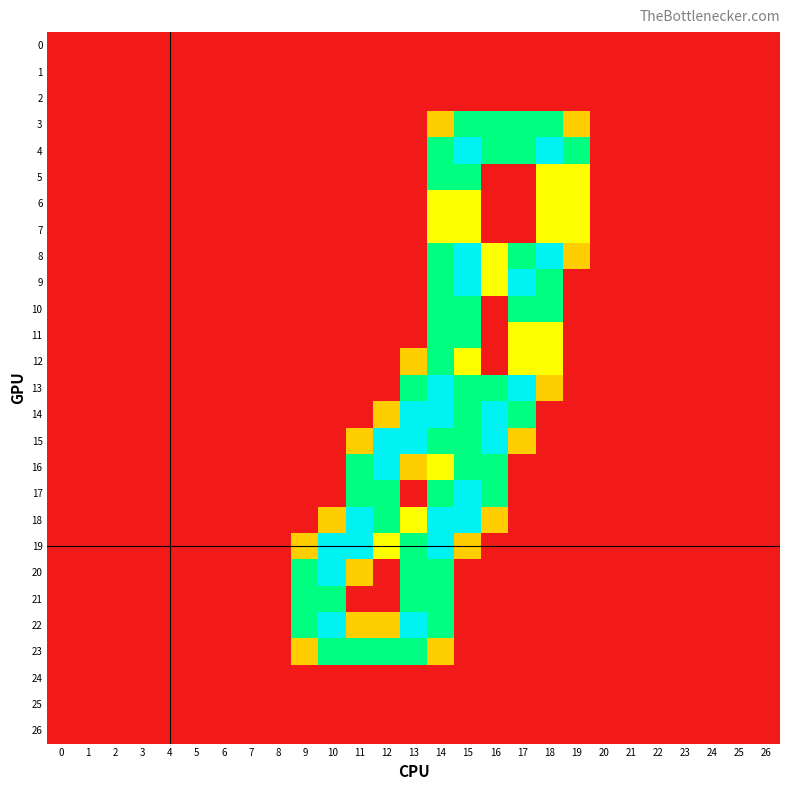

Reading left to right, extract all data points from this chart.

0: 0=0.0	1=0.0	2=0.0	3=0.0	4=0.0	5=0.0	6=0.0	7=0.0	8=0.0	9=0.0	10=0.0	11=0.0	12=0.0	13=0.0	14=0.0	15=0.0	16=0.0	17=0.0	18=0.0	19=0.0	20=0.0	21=0.0	22=0.0	23=0.0	24=0.0	25=0.0	26=0.0
1: 0=0.0	1=0.0	2=0.0	3=0.0	4=0.0	5=0.0	6=0.0	7=0.0	8=0.0	9=0.0	10=0.0	11=0.0	12=0.0	13=0.0	14=0.0	15=0.0	16=0.0	17=0.0	18=0.0	19=0.0	20=0.0	21=0.0	22=0.0	23=0.0	24=0.0	25=0.0	26=0.0
2: 0=0.0	1=0.0	2=0.0	3=0.0	4=0.0	5=0.0	6=0.0	7=0.0	8=0.0	9=0.0	10=0.0	11=0.0	12=0.0	13=0.0	14=0.0	15=0.0	16=0.0	17=0.0	18=0.0	19=0.0	20=0.0	21=0.0	22=0.0	23=0.0	24=0.0	25=0.0	26=0.0
3: 0=0.0	1=0.0	2=0.0	3=0.0	4=0.0	5=0.0	6=0.0	7=0.0	8=0.0	9=0.0	10=0.0	11=0.0	12=0.0	13=0.0	14=0.8	15=1.5	16=1.5	17=1.5	18=1.5	19=0.8	20=0.0	21=0.0	22=0.0	23=0.0	24=0.0	25=0.0	26=0.0
4: 0=0.0	1=0.0	2=0.0	3=0.0	4=0.0	5=0.0	6=0.0	7=0.0	8=0.0	9=0.0	10=0.0	11=0.0	12=0.0	13=0.0	14=1.5	15=2.0	16=1.5	17=1.5	18=2.0	19=1.5	20=0.0	21=0.0	22=0.0	23=0.0	24=0.0	25=0.0	26=0.0
5: 0=0.0	1=0.0	2=0.0	3=0.0	4=0.0	5=0.0	6=0.0	7=0.0	8=0.0	9=0.0	10=0.0	11=0.0	12=0.0	13=0.0	14=1.5	15=1.5	16=0.0	17=0.0	18=1.0	19=1.0	20=0.0	21=0.0	22=0.0	23=0.0	24=0.0	25=0.0	26=0.0
6: 0=0.0	1=0.0	2=0.0	3=0.0	4=0.0	5=0.0	6=0.0	7=0.0	8=0.0	9=0.0	10=0.0	11=0.0	12=0.0	13=0.0	14=1.0	15=1.0	16=0.0	17=0.0	18=1.0	19=1.0	20=0.0	21=0.0	22=0.0	23=0.0	24=0.0	25=0.0	26=0.0
7: 0=0.0	1=0.0	2=0.0	3=0.0	4=0.0	5=0.0	6=0.0	7=0.0	8=0.0	9=0.0	10=0.0	11=0.0	12=0.0	13=0.0	14=1.0	15=1.0	16=0.0	17=0.0	18=1.0	19=1.0	20=0.0	21=0.0	22=0.0	23=0.0	24=0.0	25=0.0	26=0.0
8: 0=0.0	1=0.0	2=0.0	3=0.0	4=0.0	5=0.0	6=0.0	7=0.0	8=0.0	9=0.0	10=0.0	11=0.0	12=0.0	13=0.0	14=1.5	15=2.0	16=1.0	17=1.5	18=2.0	19=0.8	20=0.0	21=0.0	22=0.0	23=0.0	24=0.0	25=0.0	26=0.0
9: 0=0.0	1=0.0	2=0.0	3=0.0	4=0.0	5=0.0	6=0.0	7=0.0	8=0.0	9=0.0	10=0.0	11=0.0	12=0.0	13=0.0	14=1.5	15=2.0	16=1.0	17=2.0	18=1.5	19=0.0	20=0.0	21=0.0	22=0.0	23=0.0	24=0.0	25=0.0	26=0.0
10: 0=0.0	1=0.0	2=0.0	3=0.0	4=0.0	5=0.0	6=0.0	7=0.0	8=0.0	9=0.0	10=0.0	11=0.0	12=0.0	13=0.0	14=1.5	15=1.5	16=0.0	17=1.5	18=1.5	19=0.0	20=0.0	21=0.0	22=0.0	23=0.0	24=0.0	25=0.0	26=0.0
11: 0=0.0	1=0.0	2=0.0	3=0.0	4=0.0	5=0.0	6=0.0	7=0.0	8=0.0	9=0.0	10=0.0	11=0.0	12=0.0	13=0.0	14=1.5	15=1.5	16=0.0	17=1.0	18=1.0	19=0.0	20=0.0	21=0.0	22=0.0	23=0.0	24=0.0	25=0.0	26=0.0
12: 0=0.0	1=0.0	2=0.0	3=0.0	4=0.0	5=0.0	6=0.0	7=0.0	8=0.0	9=0.0	10=0.0	11=0.0	12=0.0	13=0.8	14=1.5	15=1.0	16=0.0	17=1.0	18=1.0	19=0.0	20=0.0	21=0.0	22=0.0	23=0.0	24=0.0	25=0.0	26=0.0
13: 0=0.0	1=0.0	2=0.0	3=0.0	4=0.0	5=0.0	6=0.0	7=0.0	8=0.0	9=0.0	10=0.0	11=0.0	12=0.0	13=1.5	14=2.0	15=1.5	16=1.5	17=2.0	18=0.8	19=0.0	20=0.0	21=0.0	22=0.0	23=0.0	24=0.0	25=0.0	26=0.0
14: 0=0.0	1=0.0	2=0.0	3=0.0	4=0.0	5=0.0	6=0.0	7=0.0	8=0.0	9=0.0	10=0.0	11=0.0	12=0.8	13=2.0	14=2.0	15=1.5	16=2.0	17=1.5	18=0.0	19=0.0	20=0.0	21=0.0	22=0.0	23=0.0	24=0.0	25=0.0	26=0.0
15: 0=0.0	1=0.0	2=0.0	3=0.0	4=0.0	5=0.0	6=0.0	7=0.0	8=0.0	9=0.0	10=0.0	11=0.8	12=2.0	13=2.0	14=1.5	15=1.5	16=2.0	17=0.8	18=0.0	19=0.0	20=0.0	21=0.0	22=0.0	23=0.0	24=0.0	25=0.0	26=0.0
16: 0=0.0	1=0.0	2=0.0	3=0.0	4=0.0	5=0.0	6=0.0	7=0.0	8=0.0	9=0.0	10=0.0	11=1.5	12=2.0	13=0.8	14=1.0	15=1.5	16=1.5	17=0.0	18=0.0	19=0.0	20=0.0	21=0.0	22=0.0	23=0.0	24=0.0	25=0.0	26=0.0
17: 0=0.0	1=0.0	2=0.0	3=0.0	4=0.0	5=0.0	6=0.0	7=0.0	8=0.0	9=0.0	10=0.0	11=1.5	12=1.5	13=0.0	14=1.5	15=2.0	16=1.5	17=0.0	18=0.0	19=0.0	20=0.0	21=0.0	22=0.0	23=0.0	24=0.0	25=0.0	26=0.0
18: 0=0.0	1=0.0	2=0.0	3=0.0	4=0.0	5=0.0	6=0.0	7=0.0	8=0.0	9=0.0	10=0.8	11=2.0	12=1.5	13=1.0	14=2.0	15=2.0	16=0.8	17=0.0	18=0.0	19=0.0	20=0.0	21=0.0	22=0.0	23=0.0	24=0.0	25=0.0	26=0.0
19: 0=0.0	1=0.0	2=0.0	3=0.0	4=0.0	5=0.0	6=0.0	7=0.0	8=0.0	9=0.8	10=2.0	11=2.0	12=1.0	13=1.5	14=2.0	15=0.8	16=0.0	17=0.0	18=0.0	19=0.0	20=0.0	21=0.0	22=0.0	23=0.0	24=0.0	25=0.0	26=0.0
20: 0=0.0	1=0.0	2=0.0	3=0.0	4=0.0	5=0.0	6=0.0	7=0.0	8=0.0	9=1.5	10=2.0	11=0.8	12=0.0	13=1.5	14=1.5	15=0.0	16=0.0	17=0.0	18=0.0	19=0.0	20=0.0	21=0.0	22=0.0	23=0.0	24=0.0	25=0.0	26=0.0
21: 0=0.0	1=0.0	2=0.0	3=0.0	4=0.0	5=0.0	6=0.0	7=0.0	8=0.0	9=1.5	10=1.5	11=0.0	12=0.0	13=1.5	14=1.5	15=0.0	16=0.0	17=0.0	18=0.0	19=0.0	20=0.0	21=0.0	22=0.0	23=0.0	24=0.0	25=0.0	26=0.0
22: 0=0.0	1=0.0	2=0.0	3=0.0	4=0.0	5=0.0	6=0.0	7=0.0	8=0.0	9=1.5	10=2.0	11=0.8	12=0.8	13=2.0	14=1.5	15=0.0	16=0.0	17=0.0	18=0.0	19=0.0	20=0.0	21=0.0	22=0.0	23=0.0	24=0.0	25=0.0	26=0.0
23: 0=0.0	1=0.0	2=0.0	3=0.0	4=0.0	5=0.0	6=0.0	7=0.0	8=0.0	9=0.8	10=1.5	11=1.5	12=1.5	13=1.5	14=0.8	15=0.0	16=0.0	17=0.0	18=0.0	19=0.0	20=0.0	21=0.0	22=0.0	23=0.0	24=0.0	25=0.0	26=0.0
24: 0=0.0	1=0.0	2=0.0	3=0.0	4=0.0	5=0.0	6=0.0	7=0.0	8=0.0	9=0.0	10=0.0	11=0.0	12=0.0	13=0.0	14=0.0	15=0.0	16=0.0	17=0.0	18=0.0	19=0.0	20=0.0	21=0.0	22=0.0	23=0.0	24=0.0	25=0.0	26=0.0
25: 0=0.0	1=0.0	2=0.0	3=0.0	4=0.0	5=0.0	6=0.0	7=0.0	8=0.0	9=0.0	10=0.0	11=0.0	12=0.0	13=0.0	14=0.0	15=0.0	16=0.0	17=0.0	18=0.0	19=0.0	20=0.0	21=0.0	22=0.0	23=0.0	24=0.0	25=0.0	26=0.0
26: 0=0.0	1=0.0	2=0.0	3=0.0	4=0.0	5=0.0	6=0.0	7=0.0	8=0.0	9=0.0	10=0.0	11=0.0	12=0.0	13=0.0	14=0.0	15=0.0	16=0.0	17=0.0	18=0.0	19=0.0	20=0.0	21=0.0	22=0.0	23=0.0	24=0.0	25=0.0	26=0.0